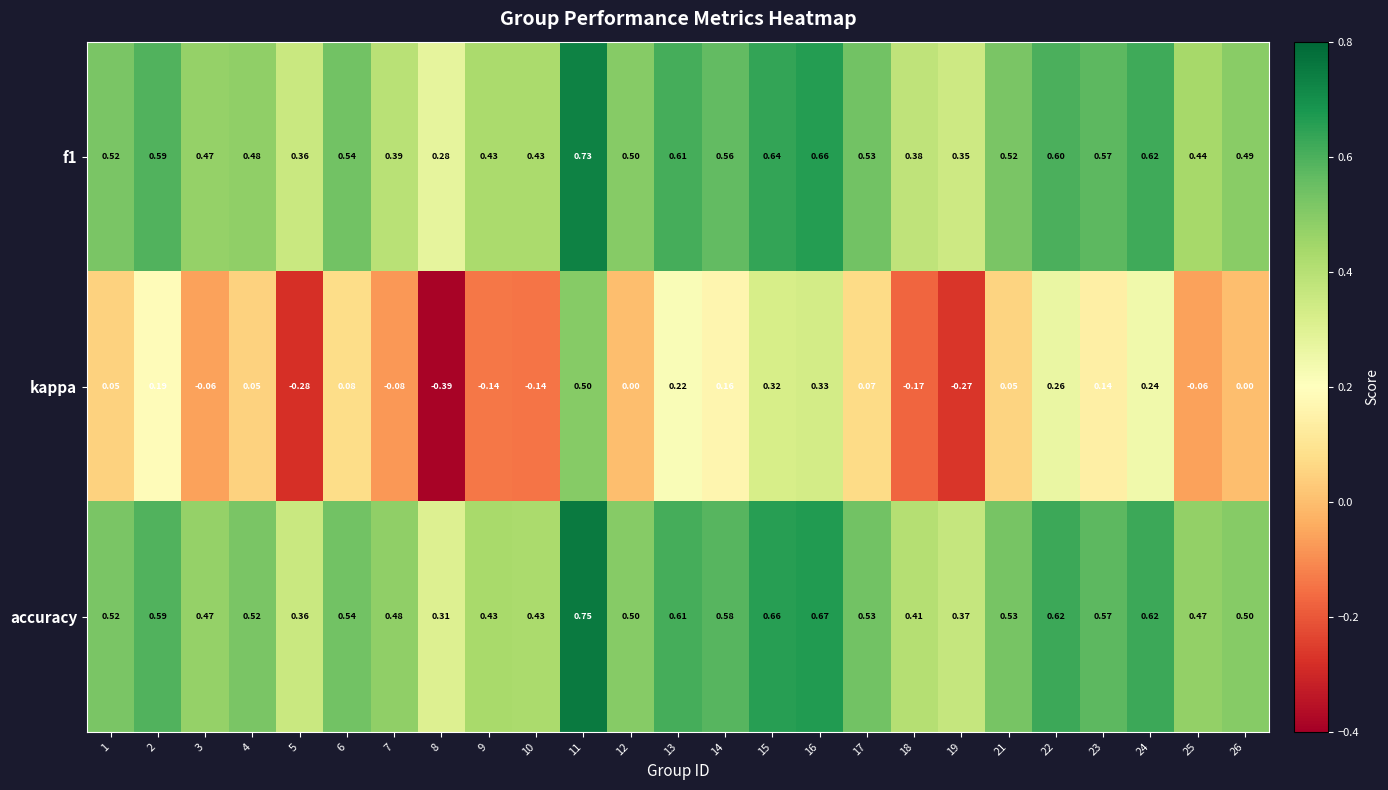

Is the value of accuracy at 8 greater than the value of f1 at 2?

No